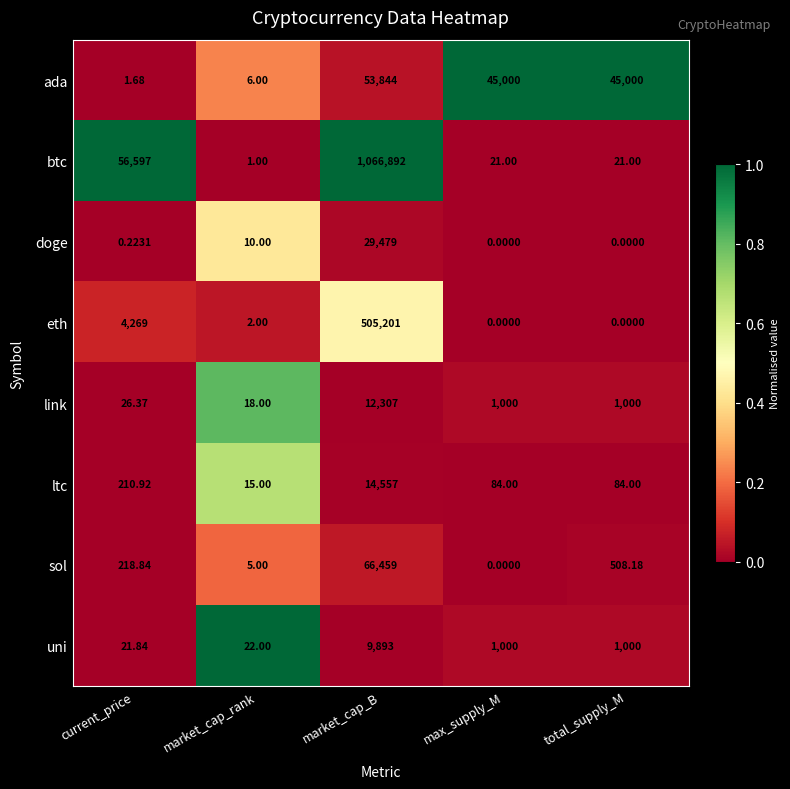

Rank the series at current_price from highest to lowest value.

btc, eth, sol, ltc, link, uni, ada, doge